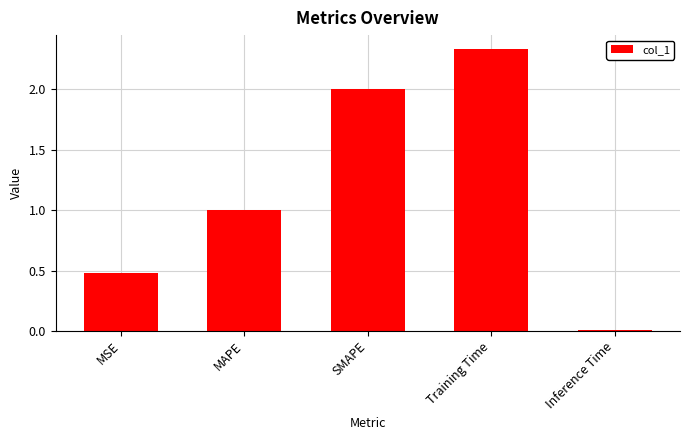

At which category does the chart reach its peak across all series?

Training Time